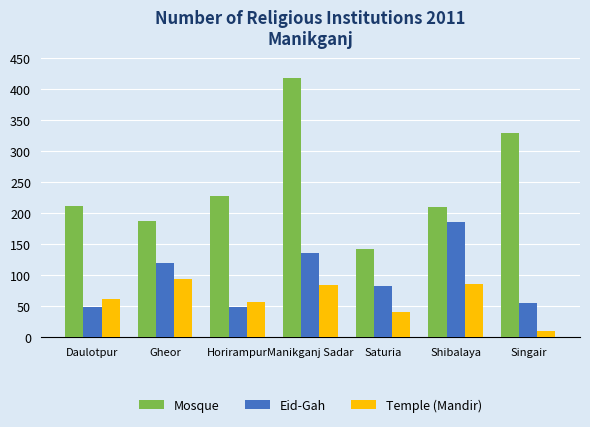

What is the difference between the maximum and second lowest values in the Eid-Gah series?

137